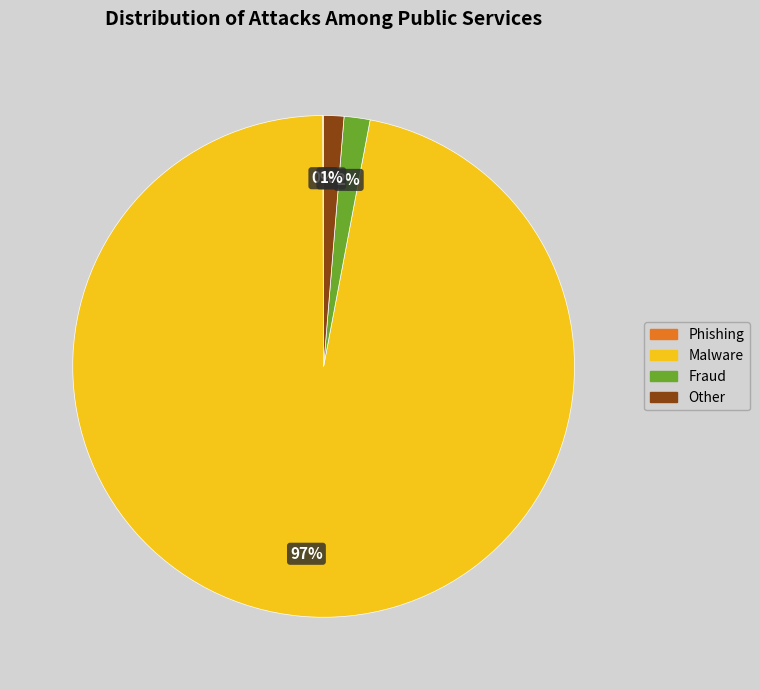

To the nearest percent, what portion does Other represent?

1%